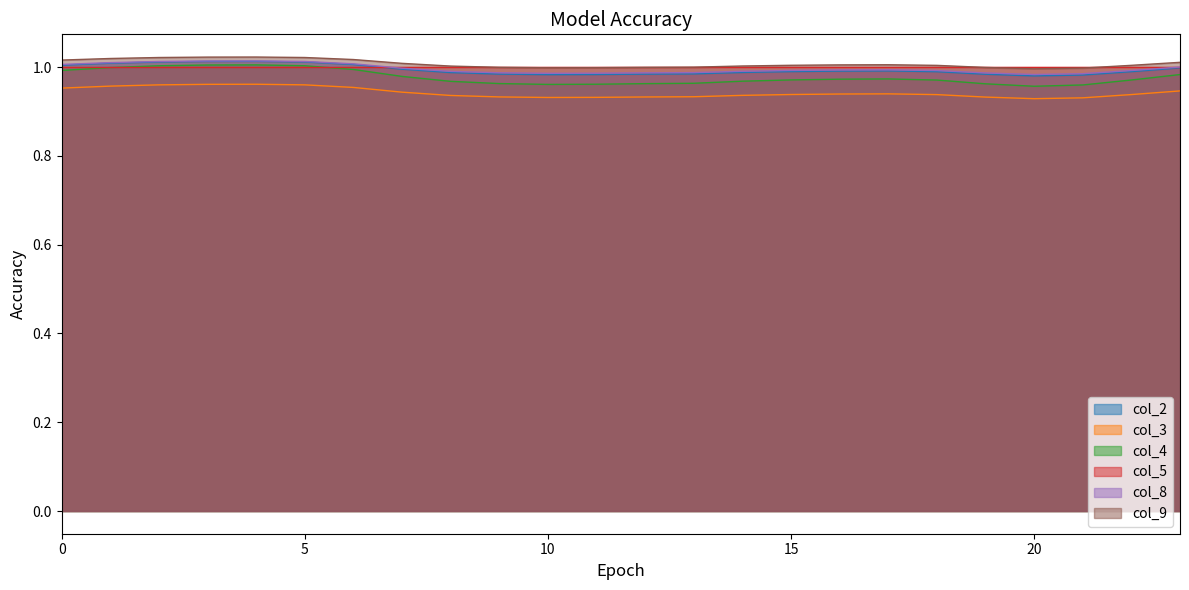

What is the spread (max minus min) of values at 10?

0.1